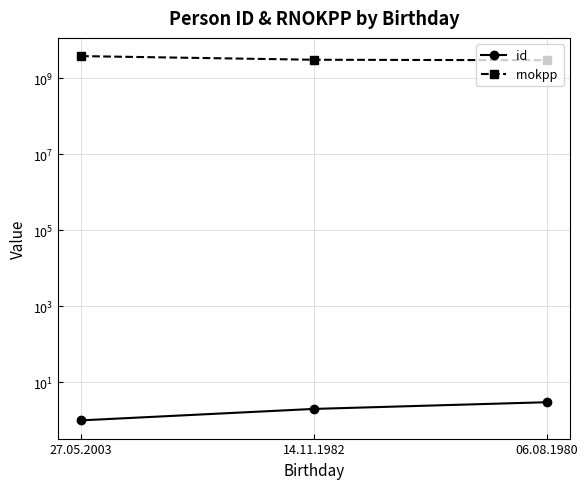

What position from the right is 06.08.1980?

1